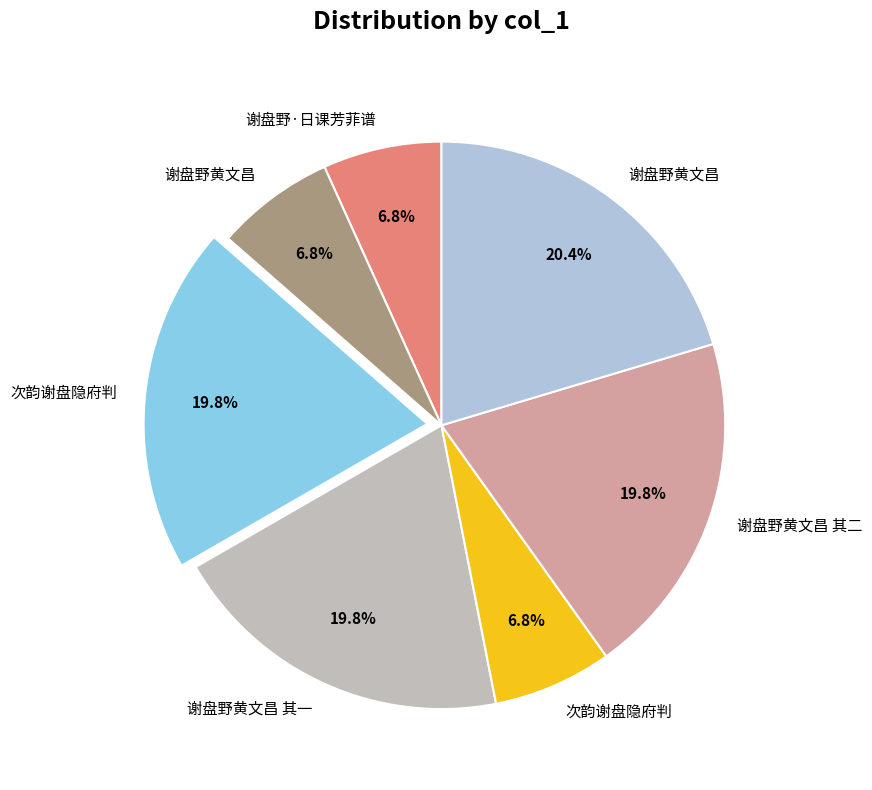

Is there a majority slice in this chart?

No